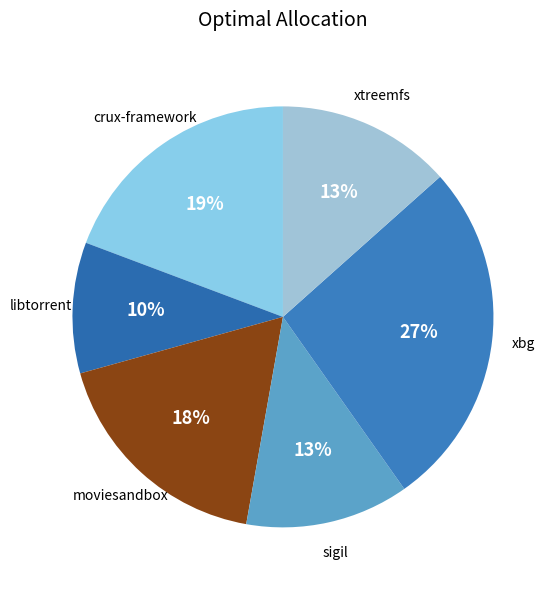

How many segments does this pie chart have?

6